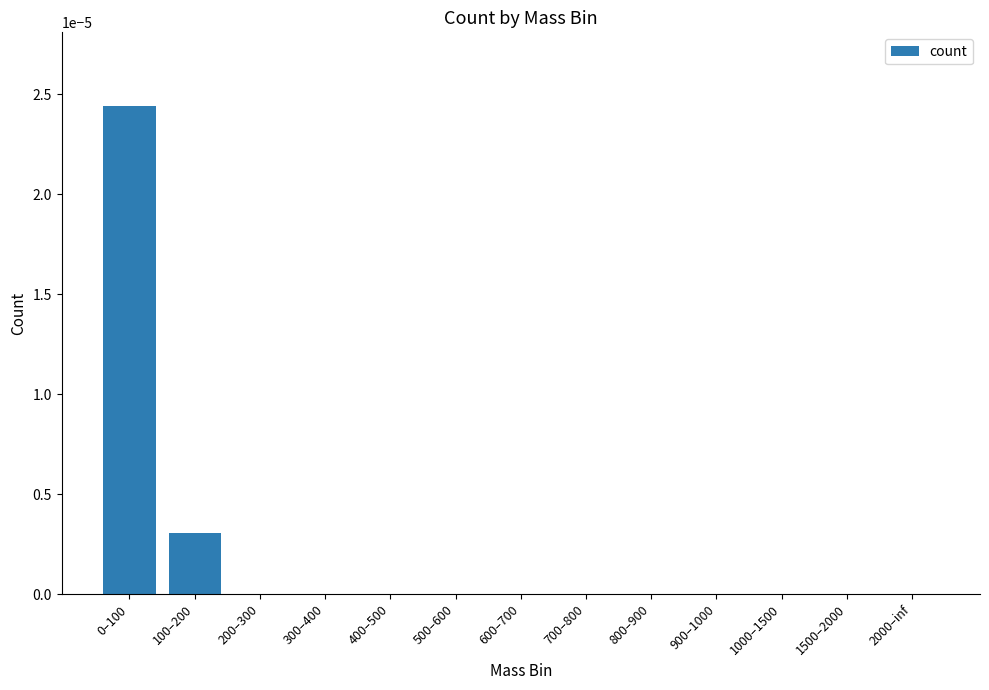

The chart shows a value of 0.0 at 100–200. True or false?

True